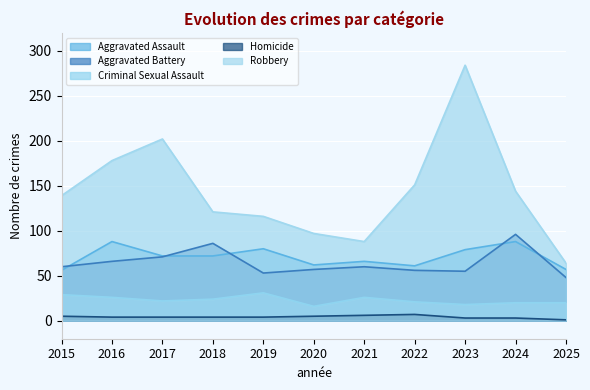

What is the difference between the maximum and minimum values in the Aggravated Assault series?

32